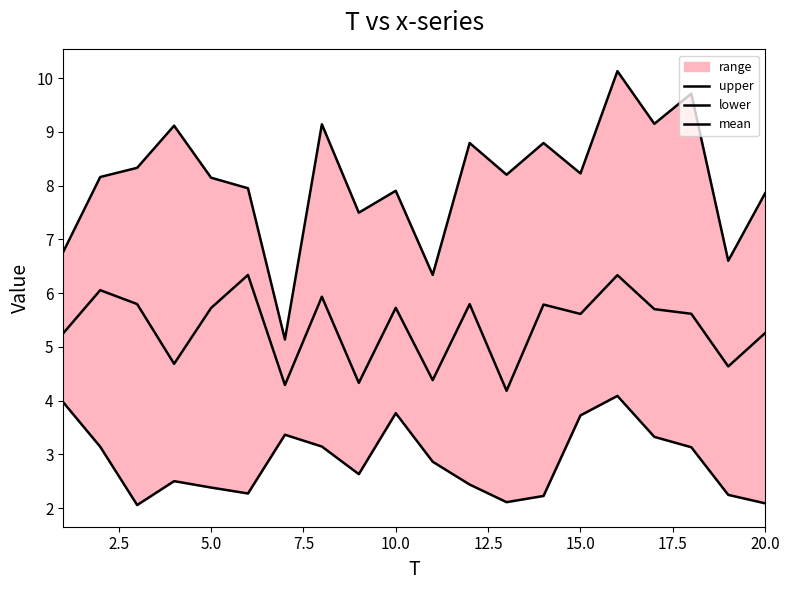

True or false: lower and upper cross at least once.

False